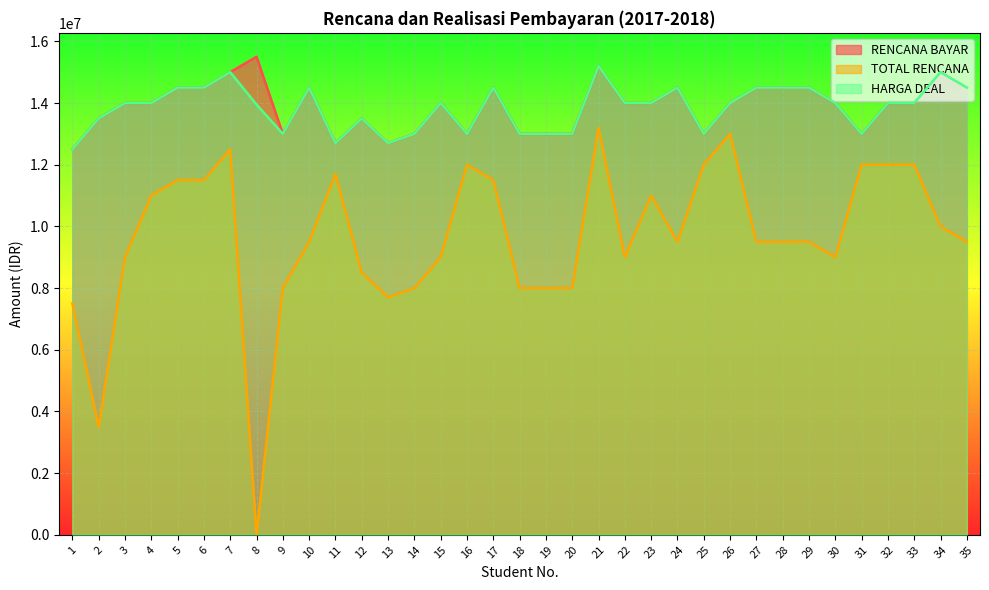

At which label does RENCANA BAYAR reach its peak?

8